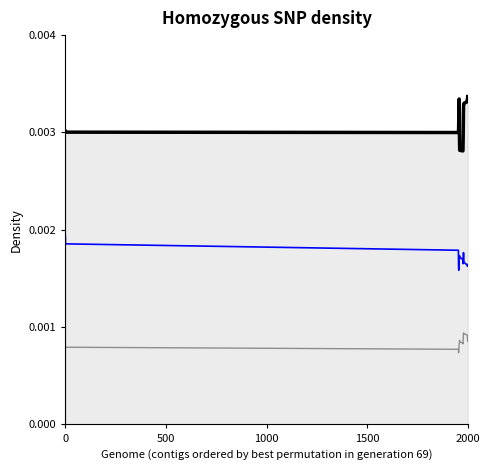

The col_7 series shows 0.0 at 5. True or false?

False